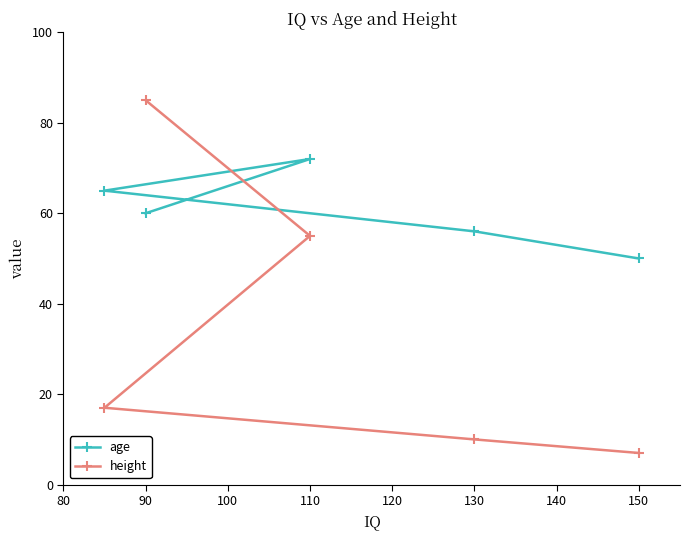

What is the difference between the height values at 150 and 110?

48